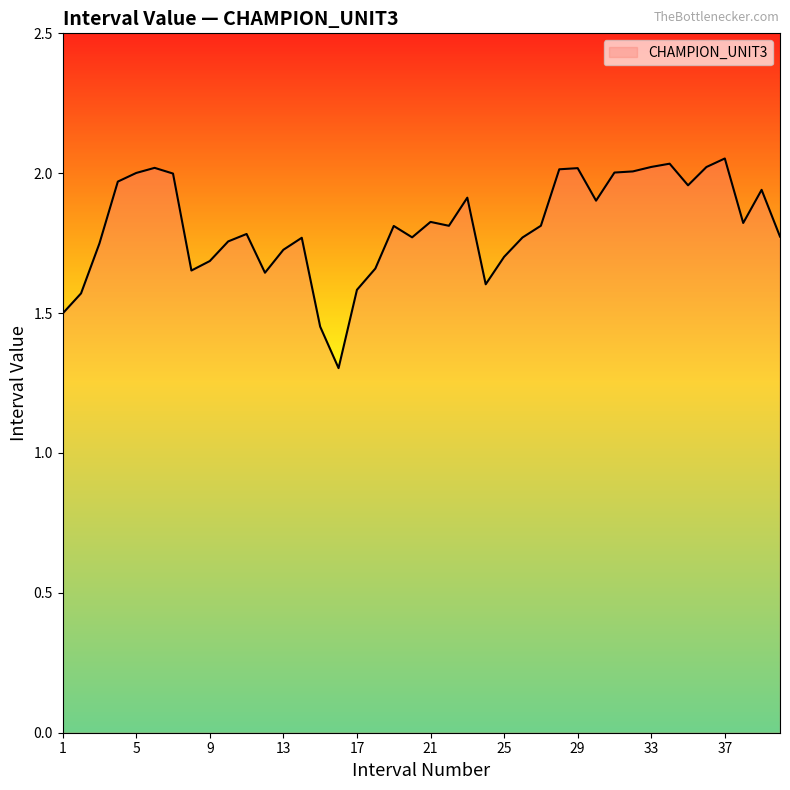

What is the difference between the maximum and minimum values?

0.7